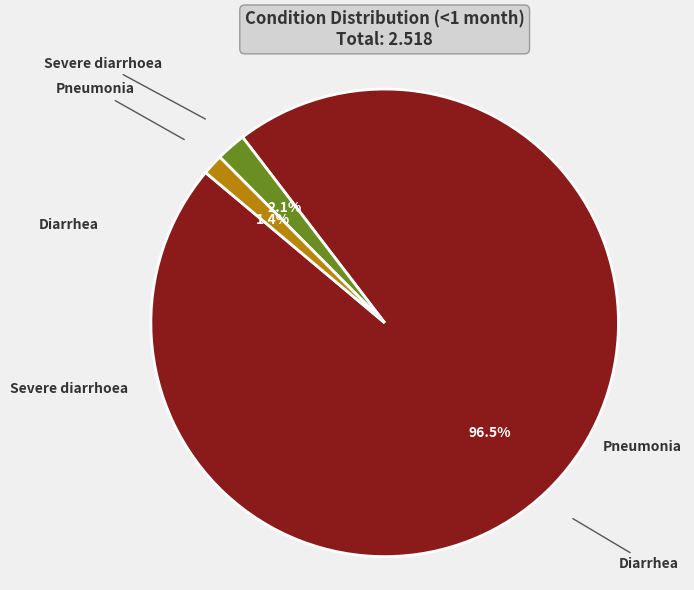

Is there a majority slice in this chart?

Yes